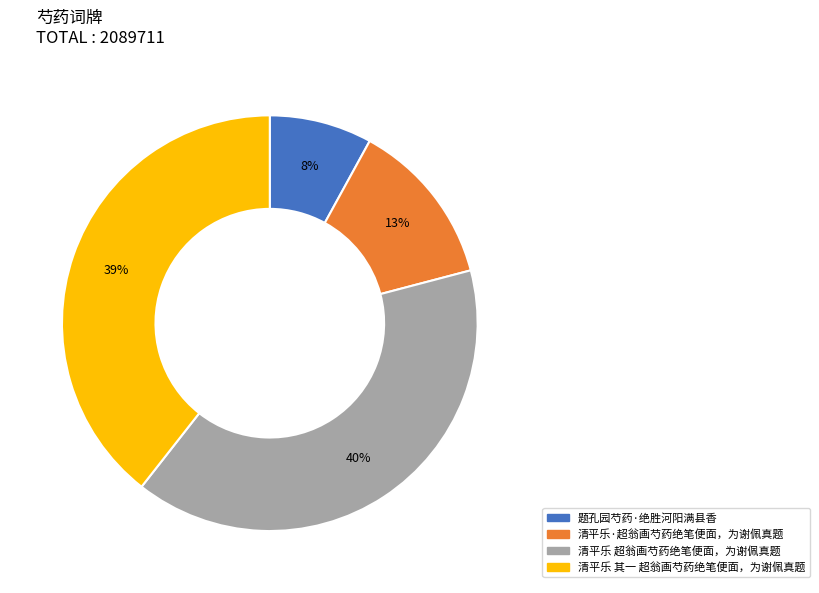

Does 清平乐·超翁画芍药绝笔便面，为谢佩真题 represent more than half of the total?

No